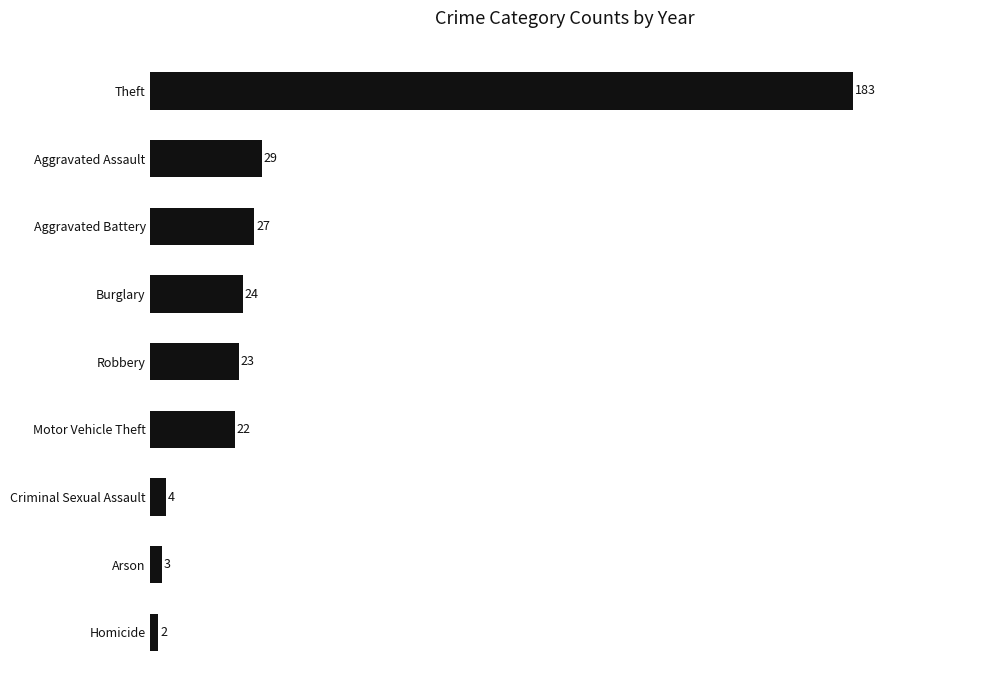

True or false: the data shows 4 at Criminal Sexual Assault.

True